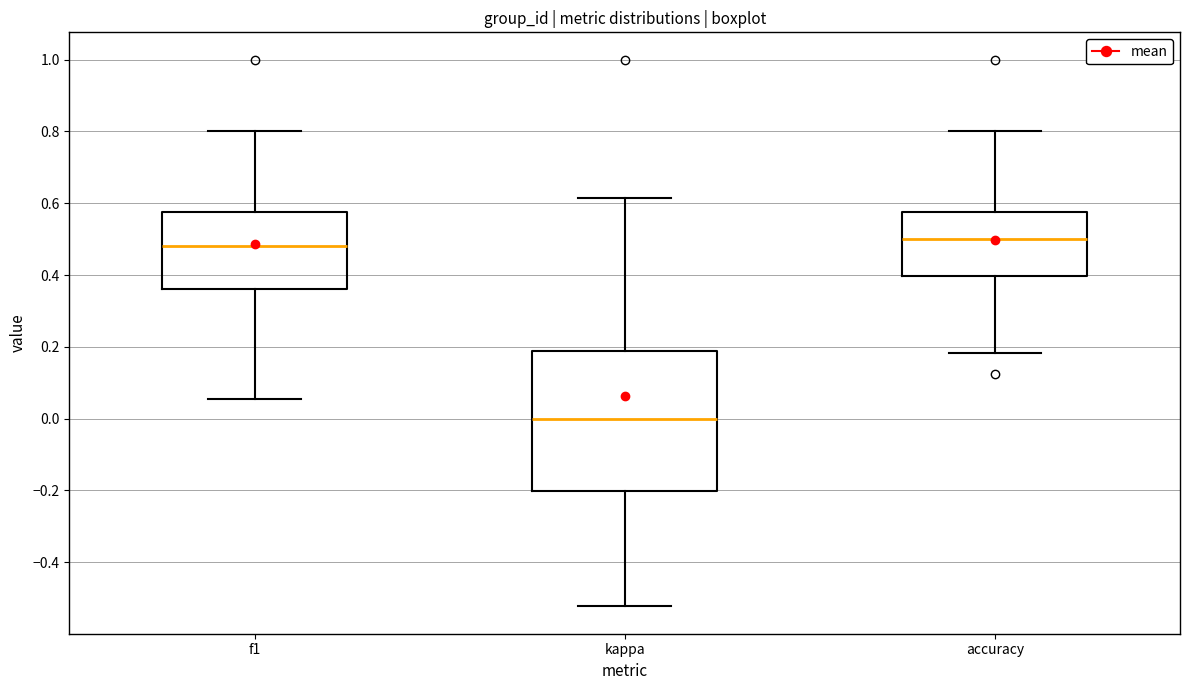

Reading left to right, transcribe this box plot: for each box, give where its median line is, the range the box spans, and where its two whiskers end, as read against the y-axis. The values are not printed on the chart, so give them approximately, as read against the axis.

f1: median 0.48, box 0.36 to 0.58, whiskers 0.06 to 0.80
kappa: median 0.00, box -0.20 to 0.18, whiskers -0.52 to 0.62
accuracy: median 0.50, box 0.40 to 0.58, whiskers 0.18 to 0.80